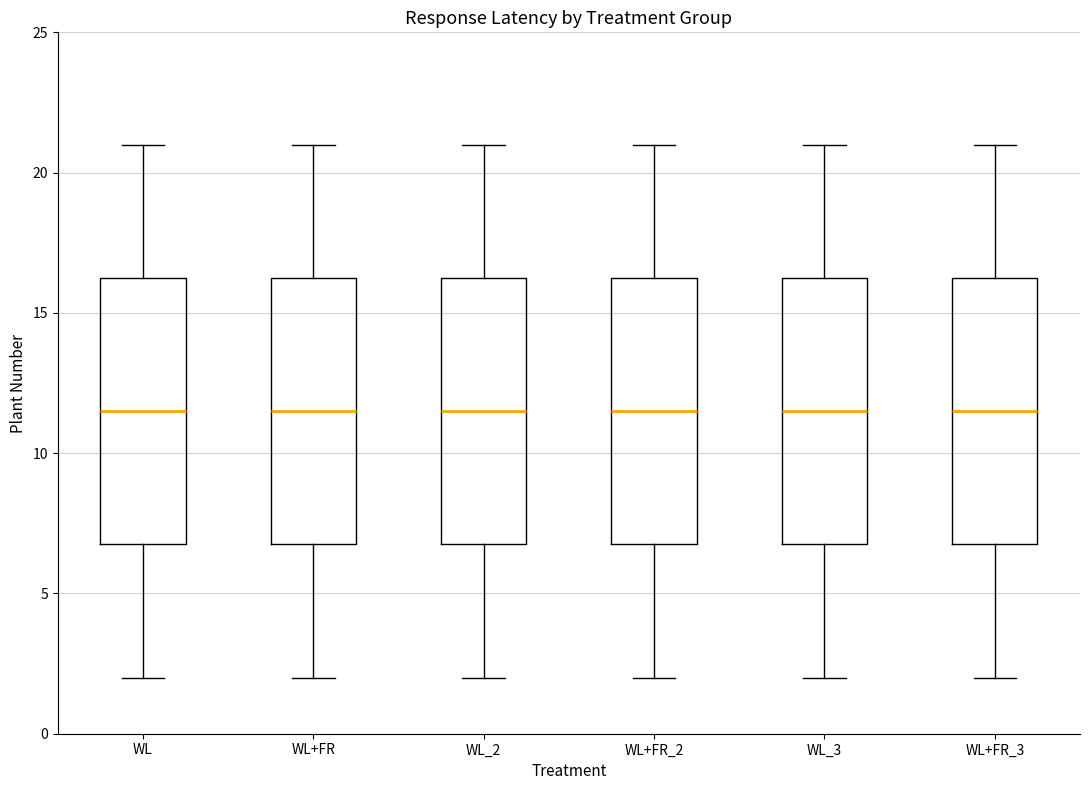

Where does the upper whisker of the box for WL_2 end on the y-axis? The values are not printed on the chart, so give them approximately, as read against the axis.

21.0